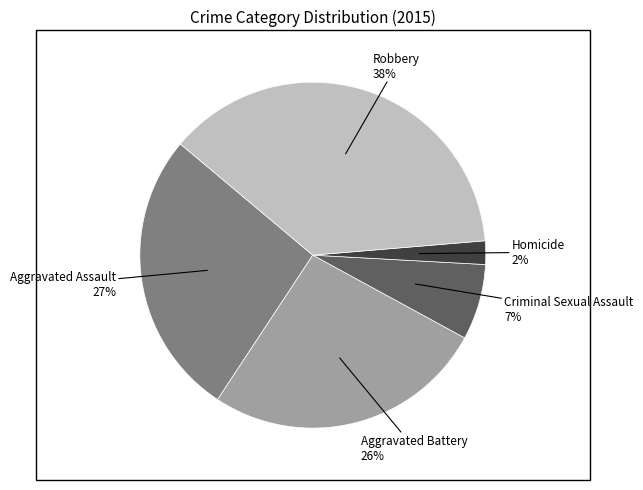

To the nearest percent, what is the average slice percentage?

20%